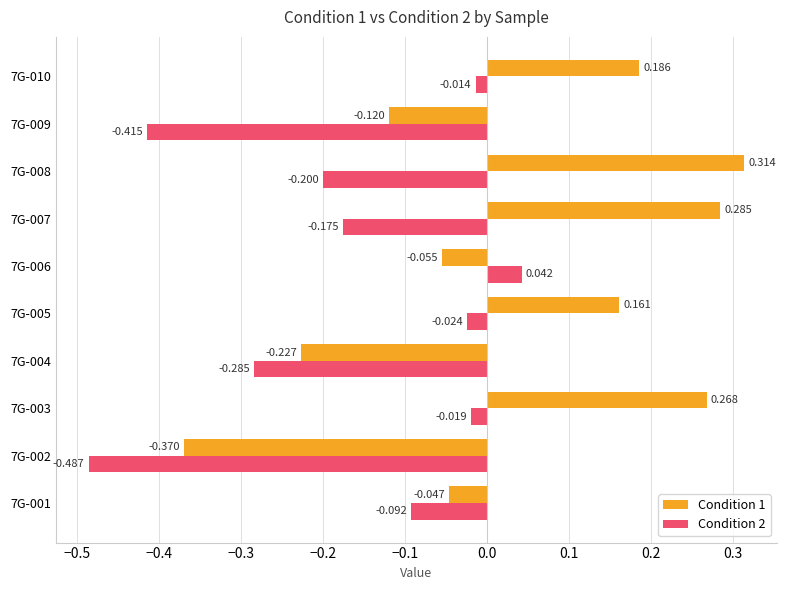

Is the value of Condition 1 at 7G-010 greater than the value of Condition 2 at 7G-003?

Yes